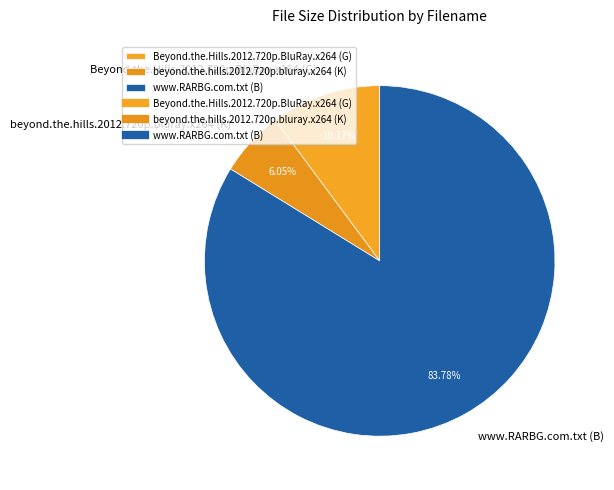

Which category has the biggest portion of the pie?

www.RARBG.com.txt (B)